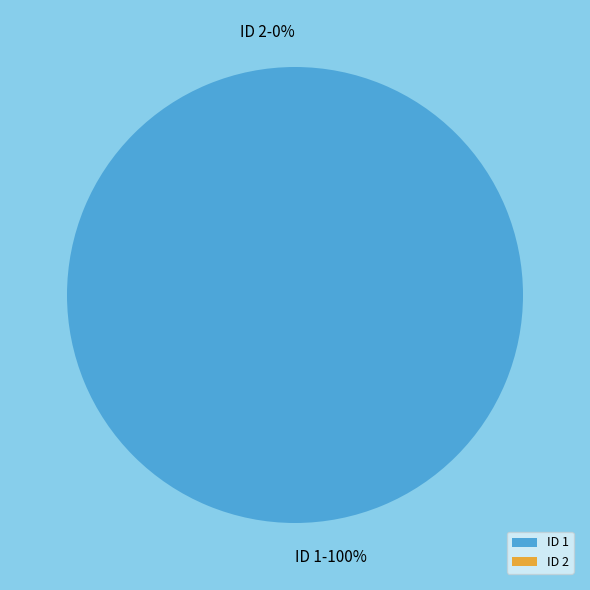

Which category has the smallest portion of the pie?

2